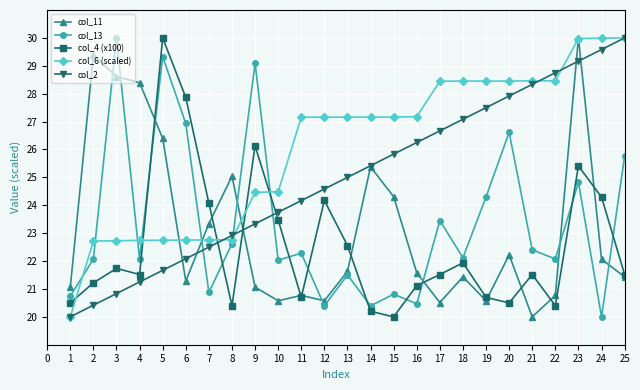

What is the value of the col_13 point at the 7th from the left?

20.9